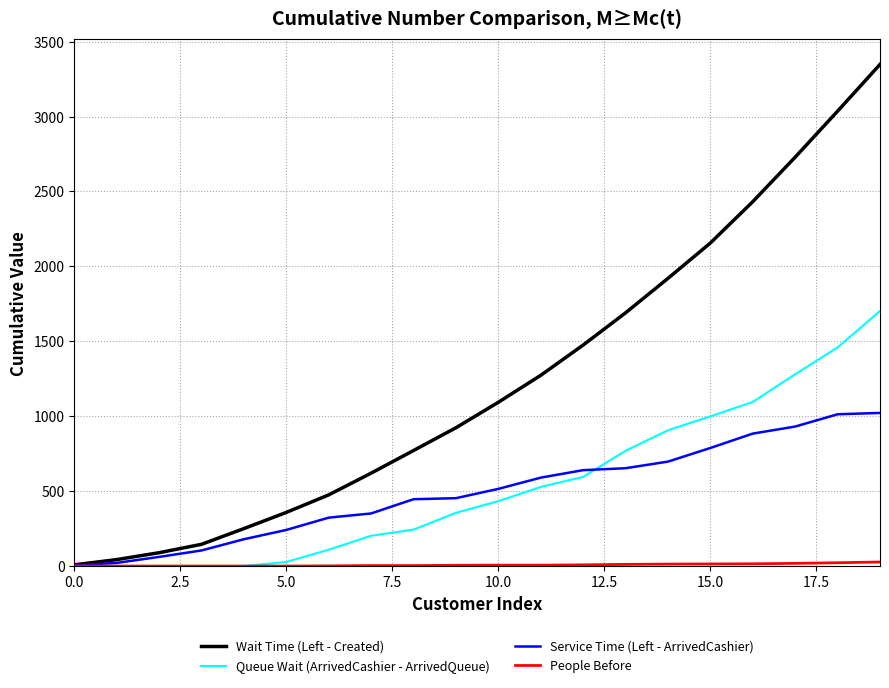

Does the chart have visible grid lines?

Yes